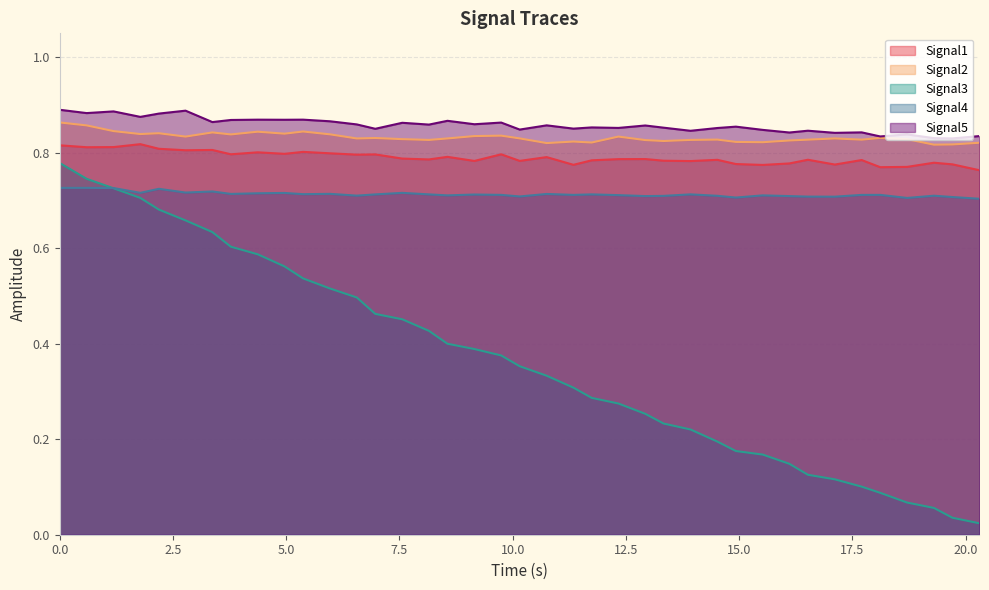

True or false: Signal4 has more than 2 interior local peaks.

True